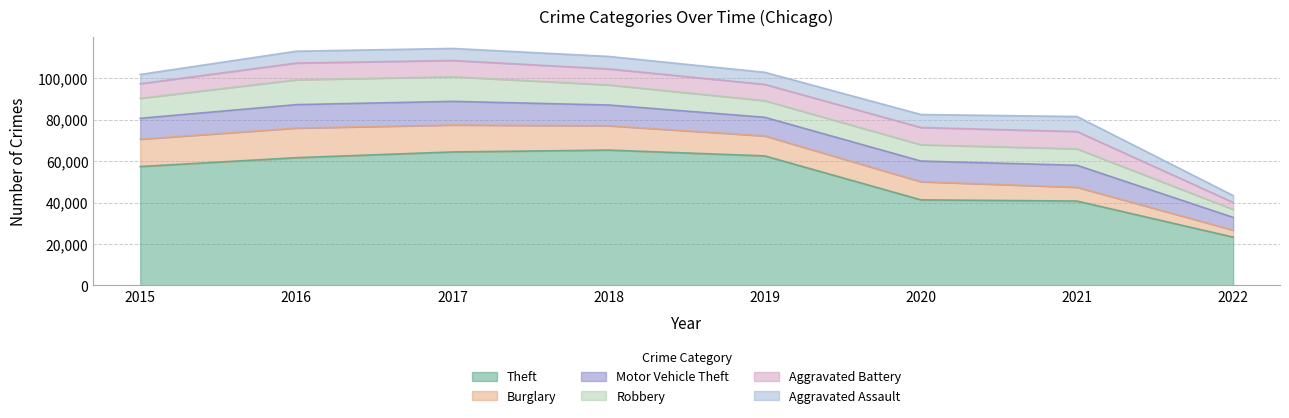

At which category is the sum across all series the highest?

2017